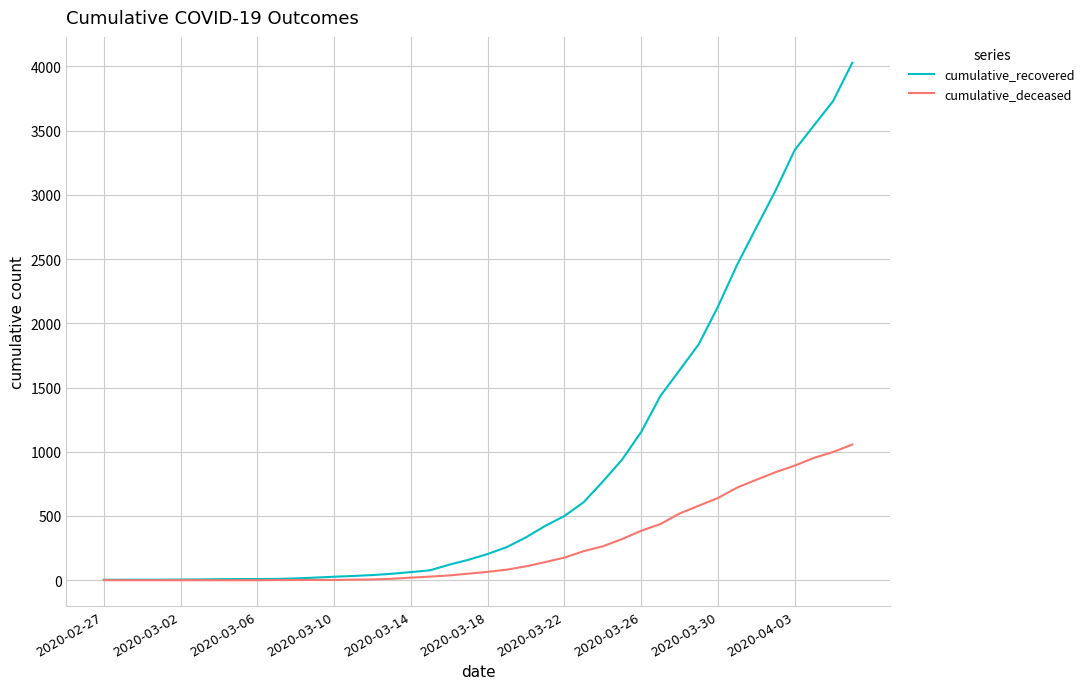

Which series has the largest total across all categories?

cumulative_recovered